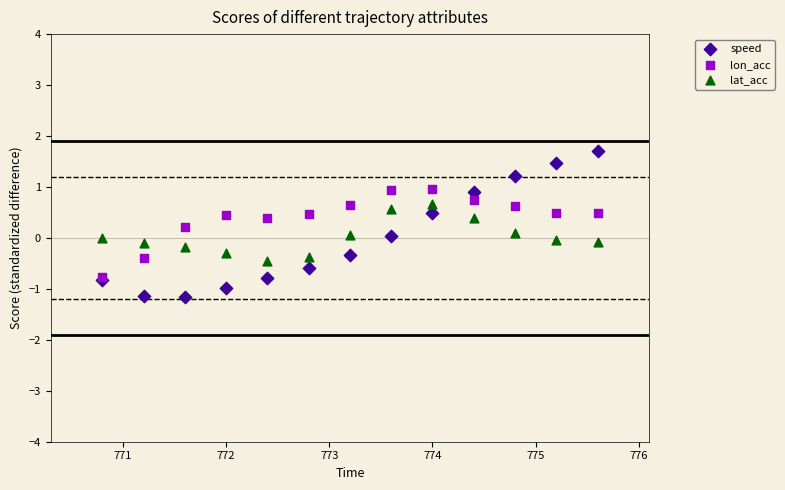

Which series reaches the minimum Y coordinate?

speed